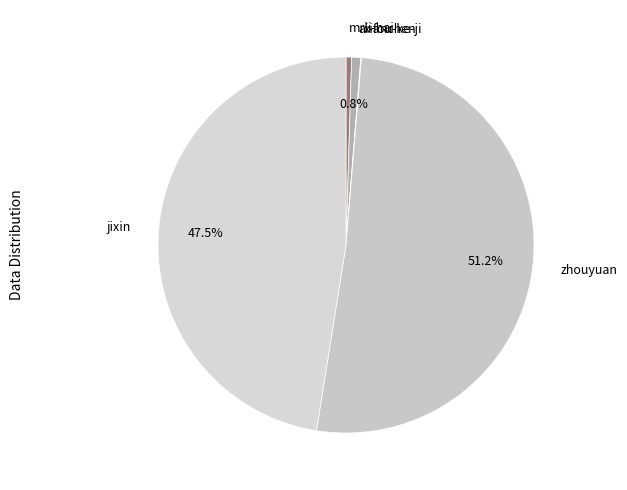

Which slice is the largest?

zhouyuan